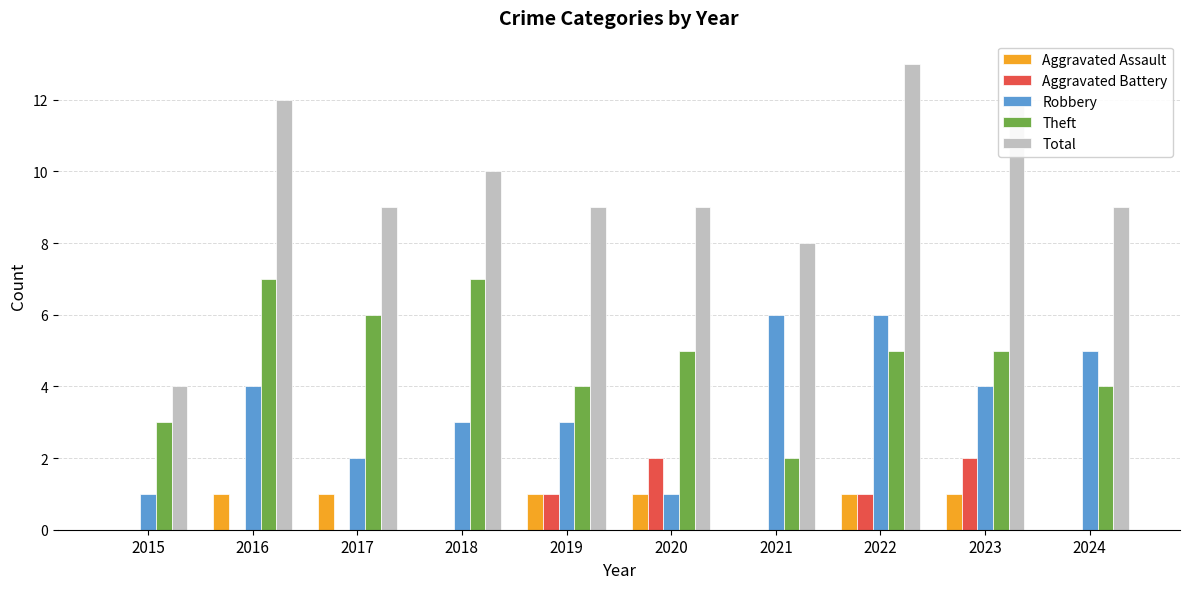

What is the highest value of the Theft series?

7